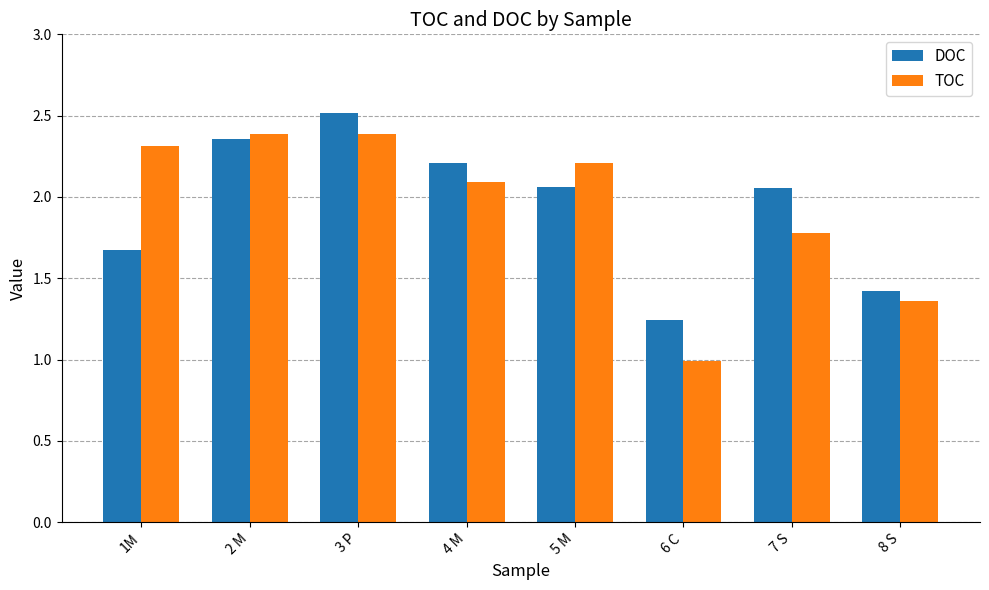

What is the total value across all series at 2 M?

4.7